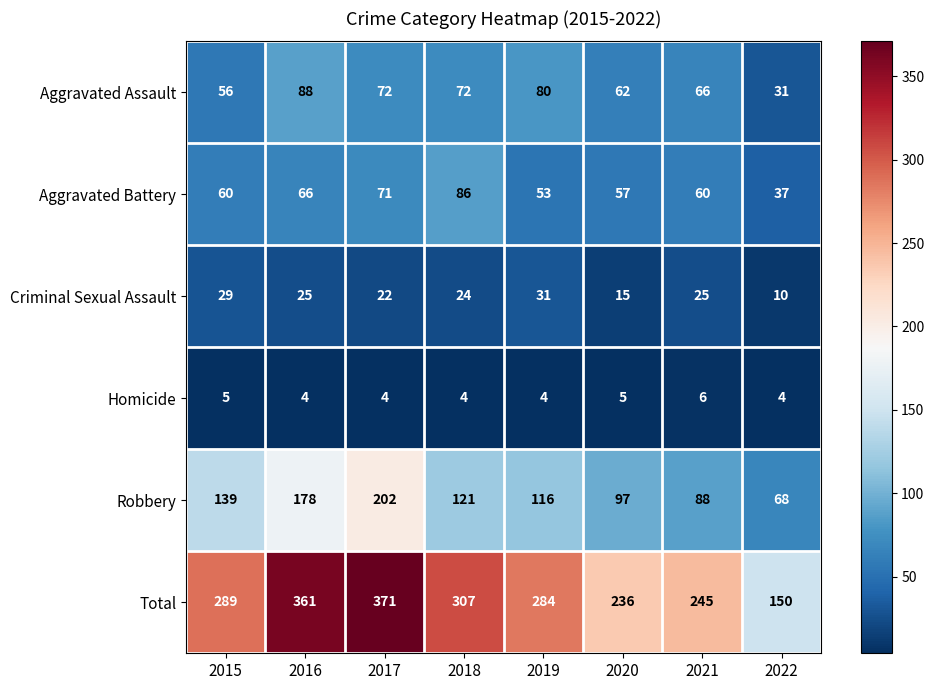

What is the approximate value of Robbery at 2017?

202